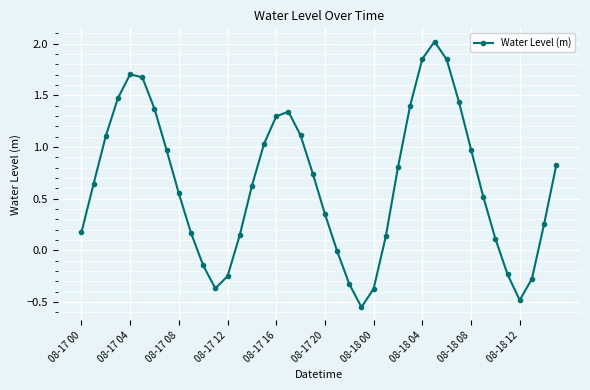

How many points are higher than both their immediate neighbors (excluding endpoints)?

3